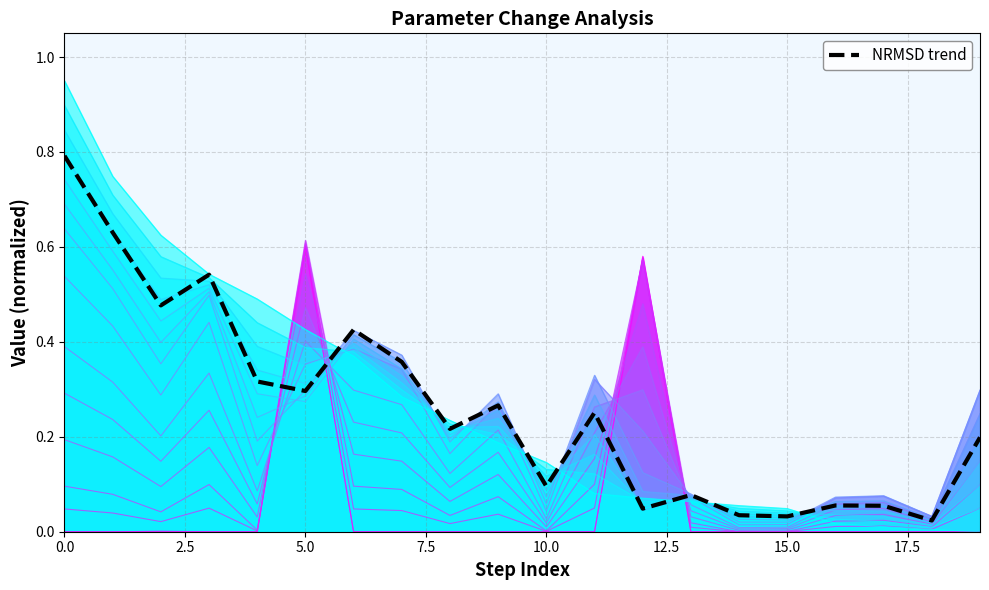

Where is the first local minimum?

5.0